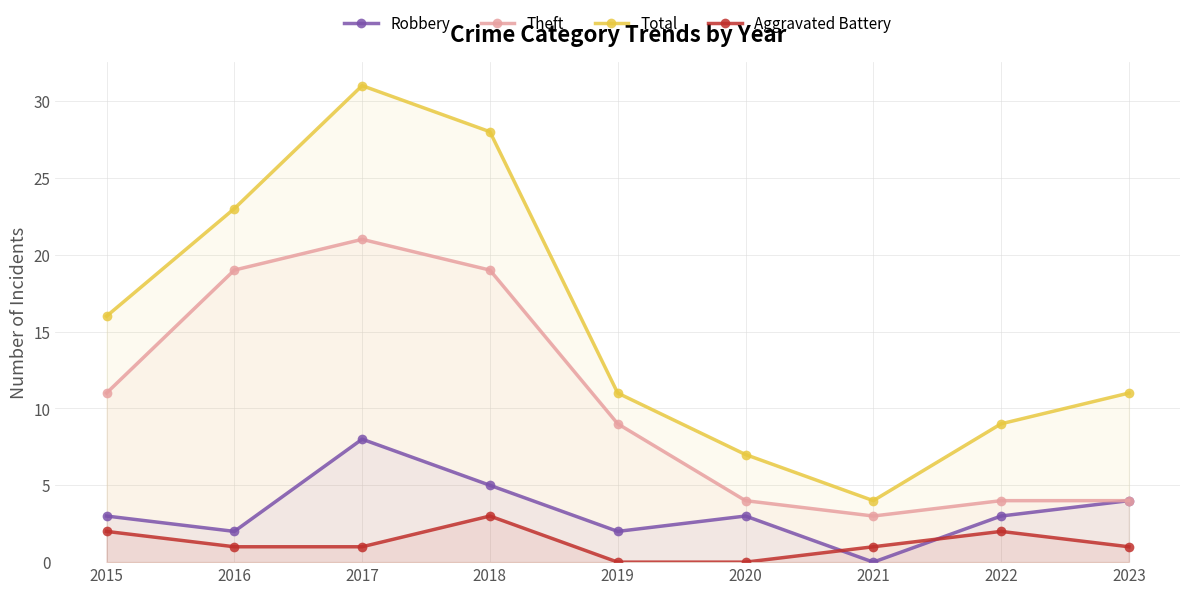

What is the total value across all series at 2023?

20